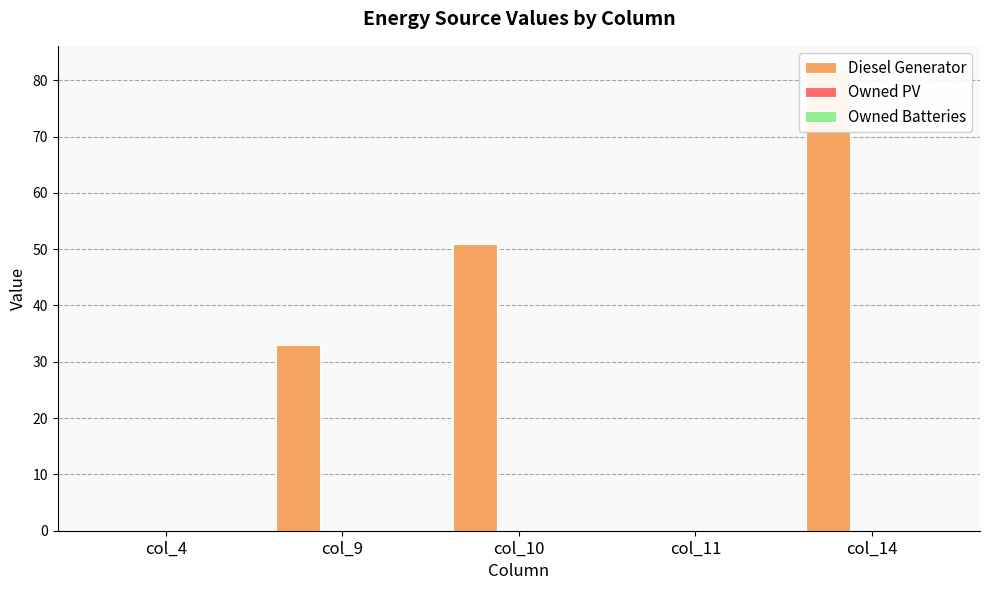

How many bars are there in each group?

3